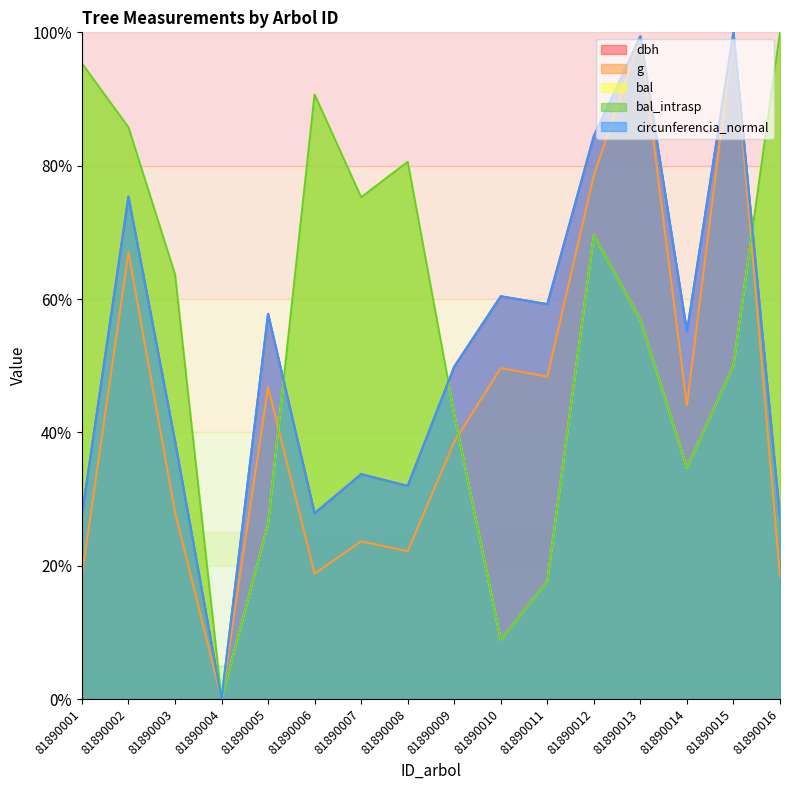

True or false: bal and g intersect in this chart.

True